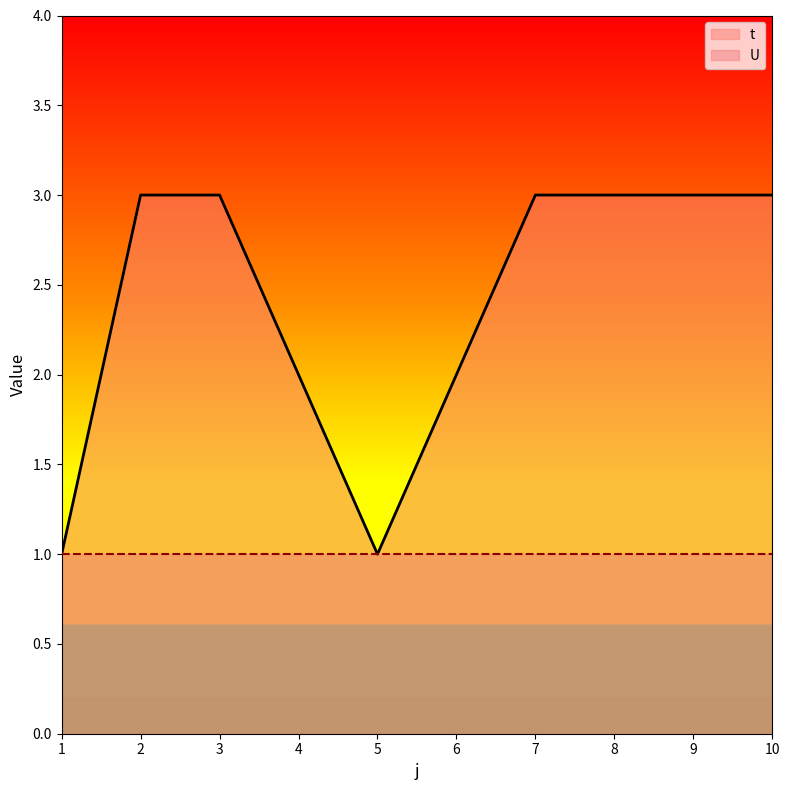

List the labels in order of value, smallest first.

1, 5, 4, 6, 2, 3, 7, 8, 9, 10